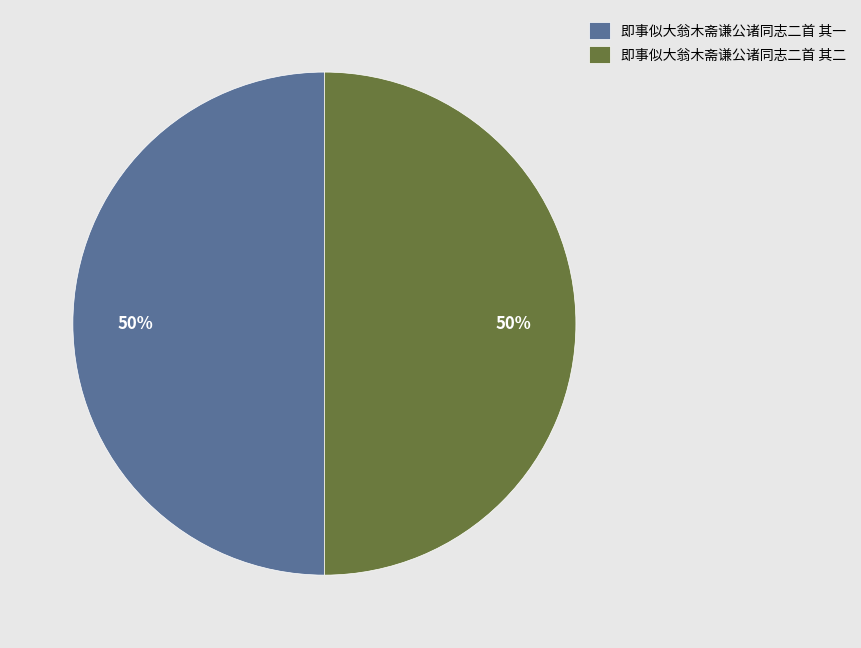

Combined, do 即事似大翁木斋谦公诸同志二首 其二 and 即事似大翁木斋谦公诸同志二首 其一 account for over 50%?

Yes